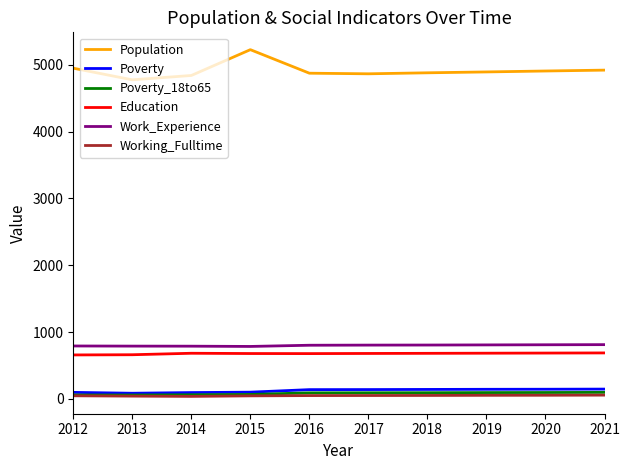

The Education series shows 315 at 2018. True or false?

False